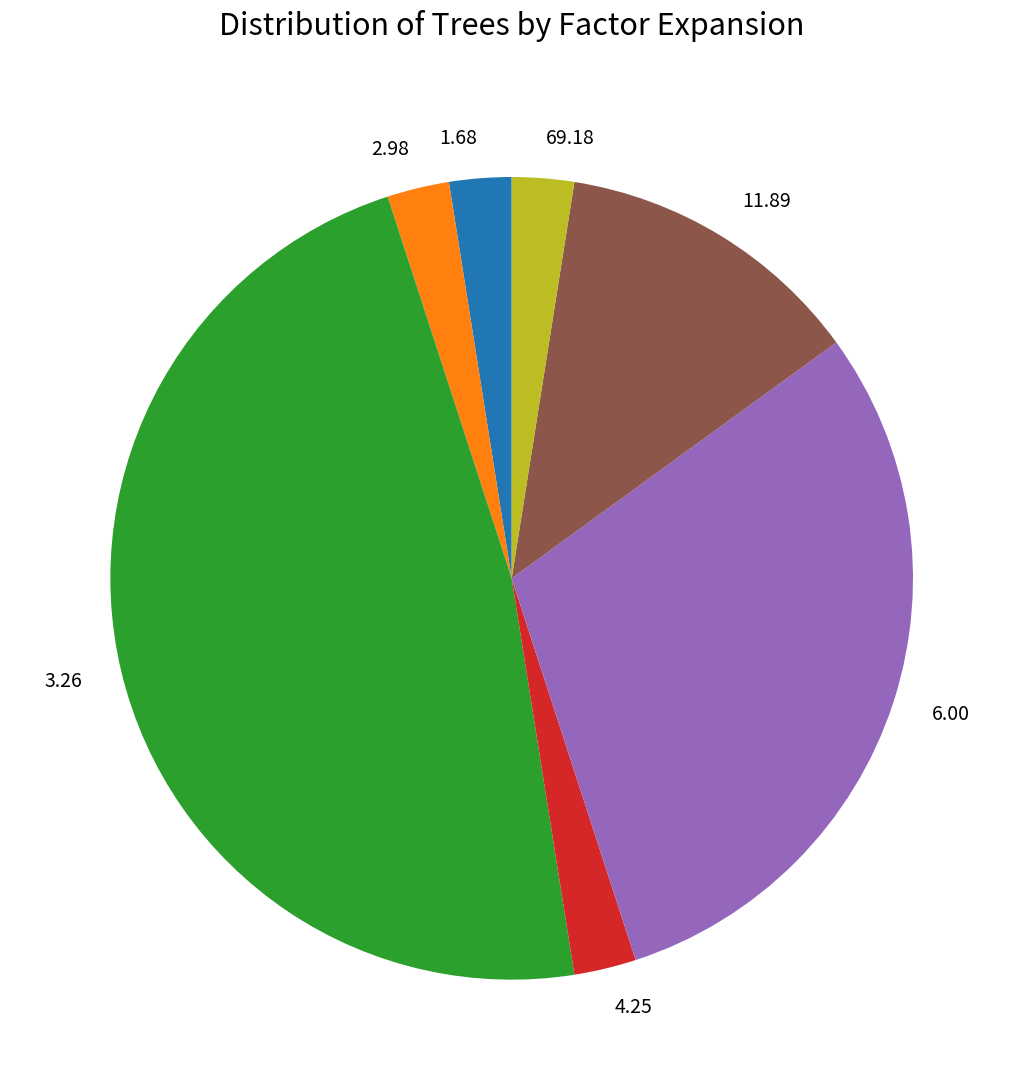

Do 11.89 and 3.26 together represent more than half of the pie?

Yes